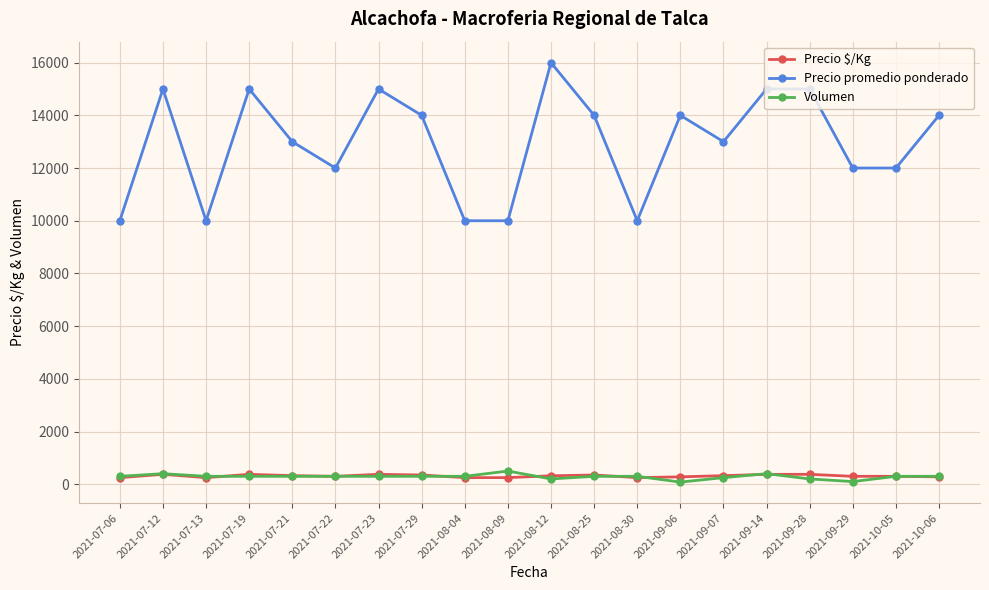

What is the difference between the Volumen values at 2021-07-12 and 2021-09-06?

320